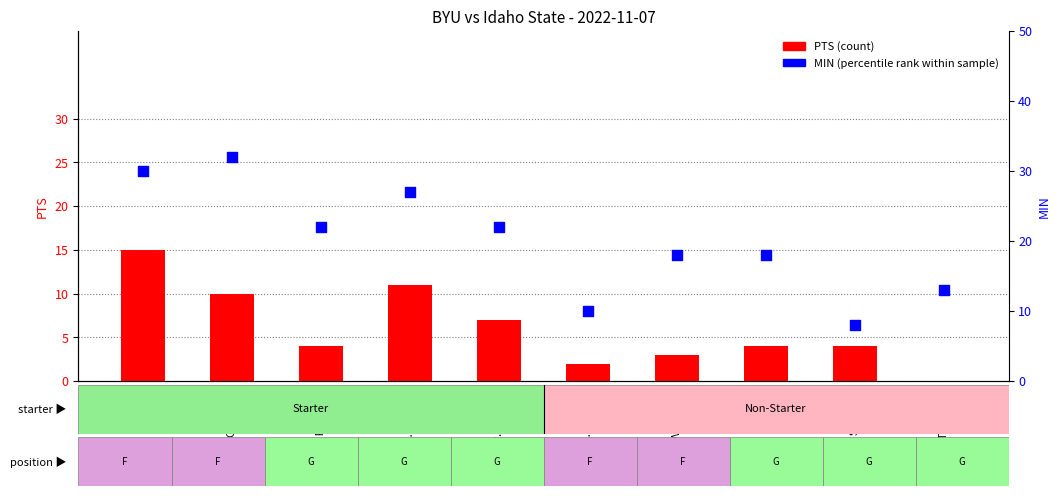

What is the total value across all series at F. Traore?

45